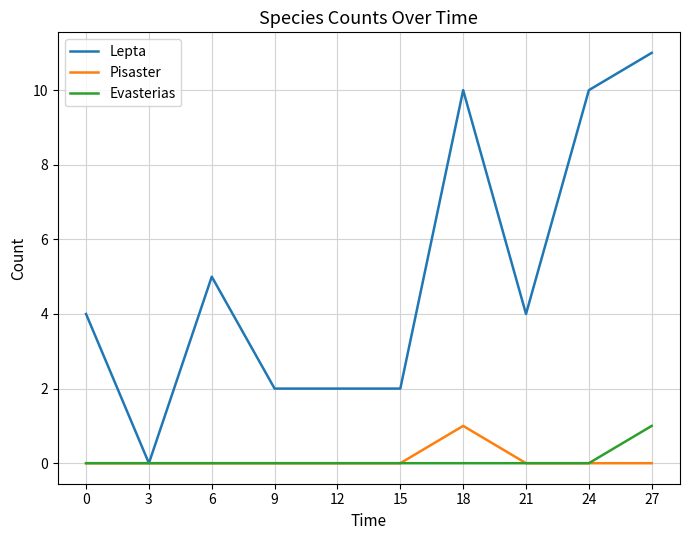

Reading left to right, what are all the values shown in this chart?

Lepta: 0=4	3=0	6=5	9=2	12=2	15=2	18=10	21=4	24=10	27=11
Pisaster: 0=0	3=0	6=0	9=0	12=0	15=0	18=1	21=0	24=0	27=0
Evasterias: 0=0	3=0	6=0	9=0	12=0	15=0	18=0	21=0	24=0	27=1